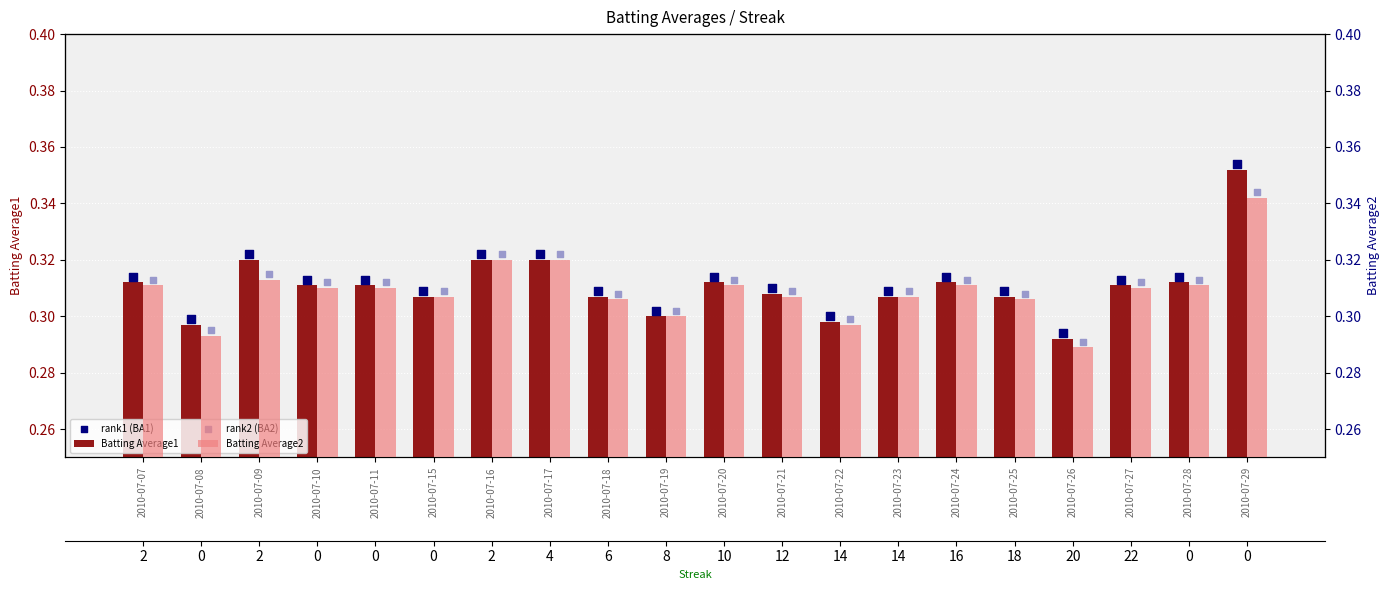

What is the total value across all series at 2010-07-20?

1.2